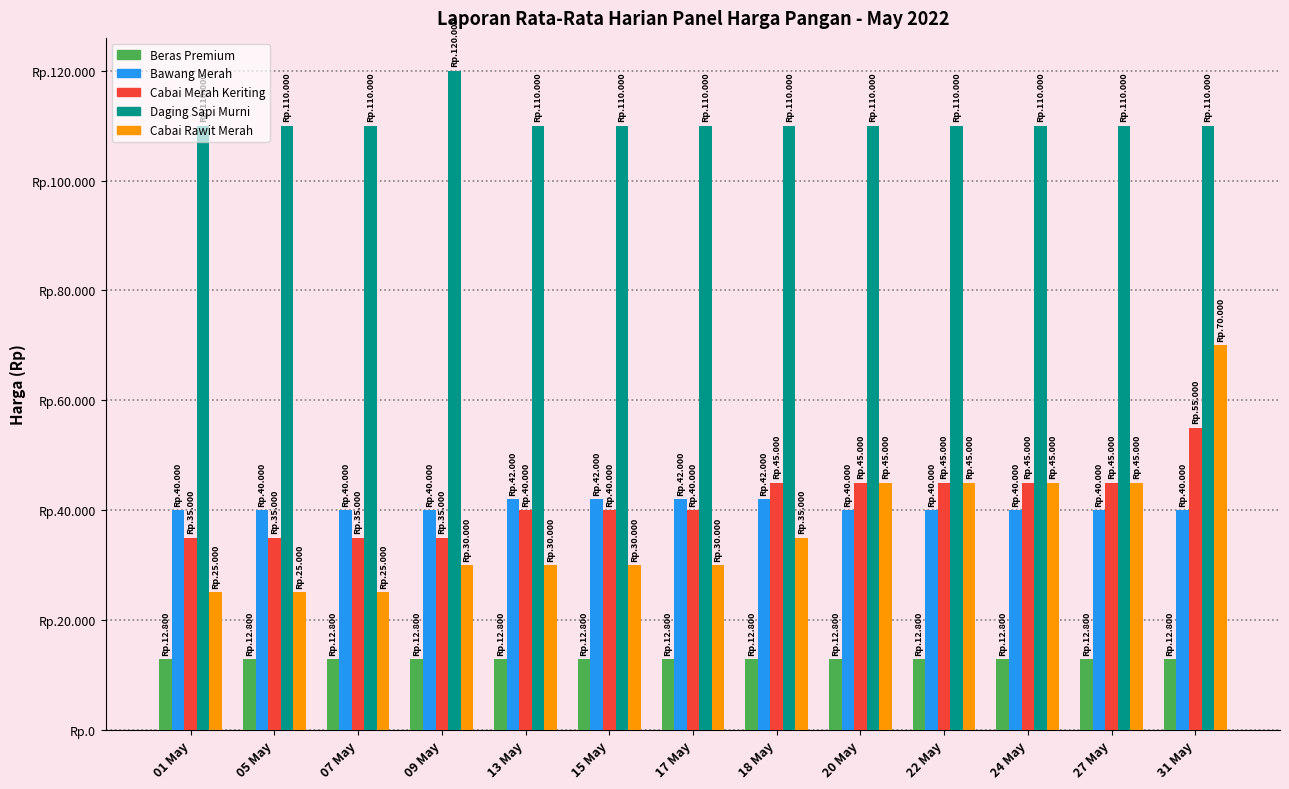

Rank the series at 24 May from highest to lowest value.

Daging Sapi Murni, Cabai Merah Keriting, Cabai Rawit Merah, Bawang Merah, Beras Premium